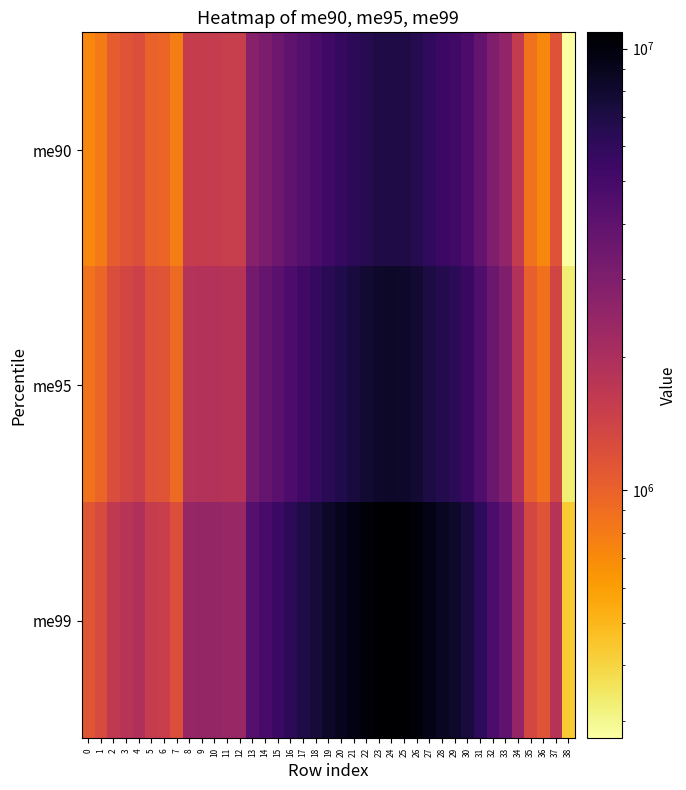

What is the greatest value displayed?

10881947.0